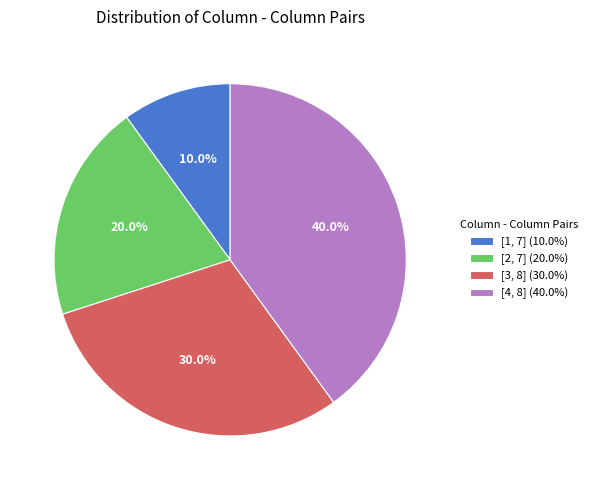

Is there any slice that represents more than half of the pie?

No